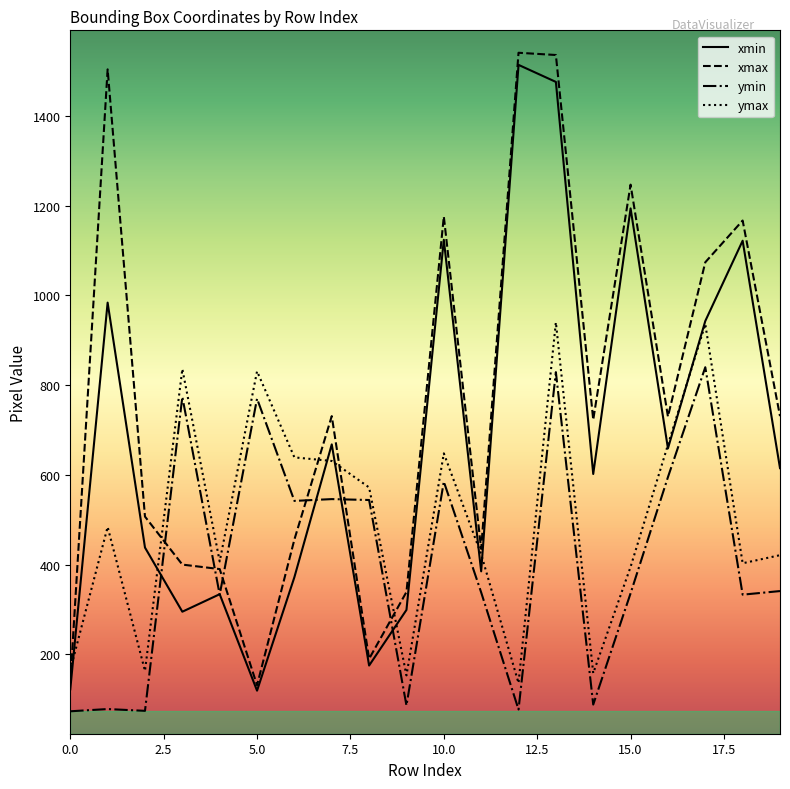

Is this an area chart (filled region under the line)?

No